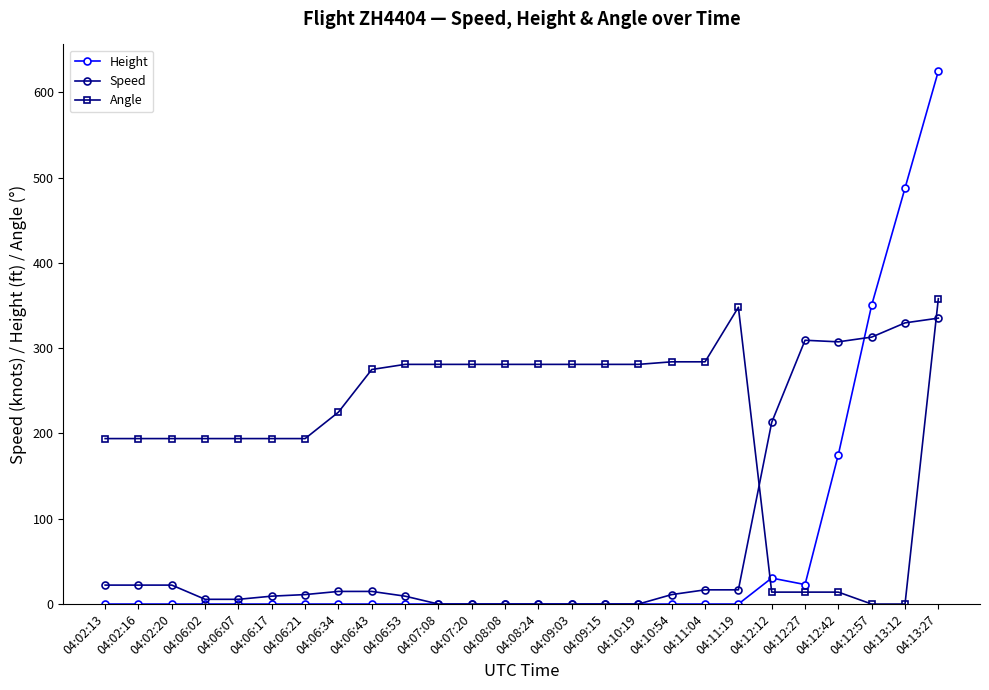

How many series are shown in this chart?

3